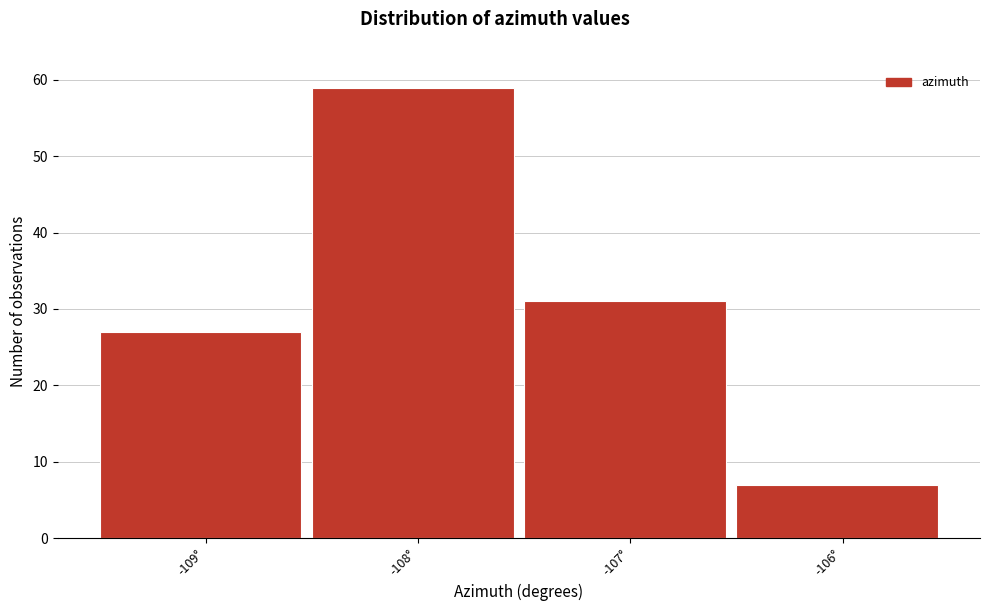

Reading left to right, what are all the values shown in this chart?

27	59	31	7